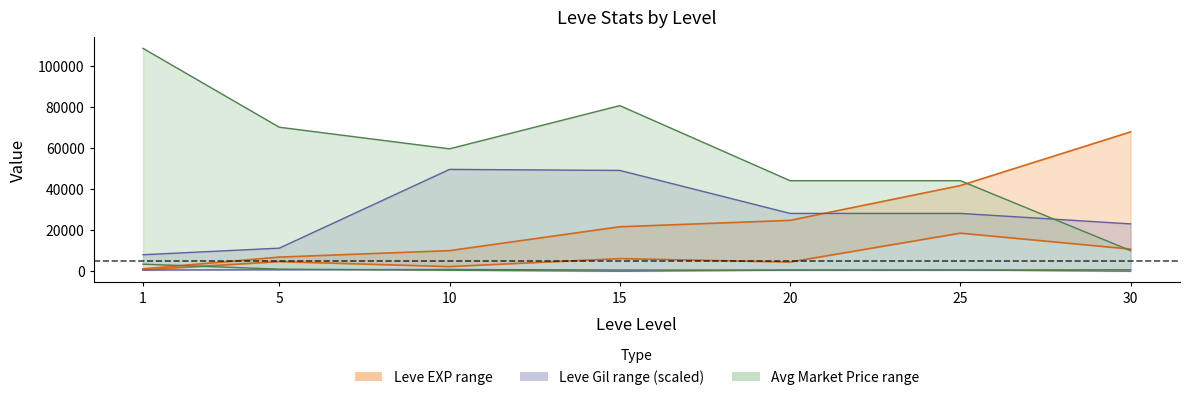

Between which two adjacent categories do currentAveragePrice lower and Leve EXP upper first intersect?

1 and 5